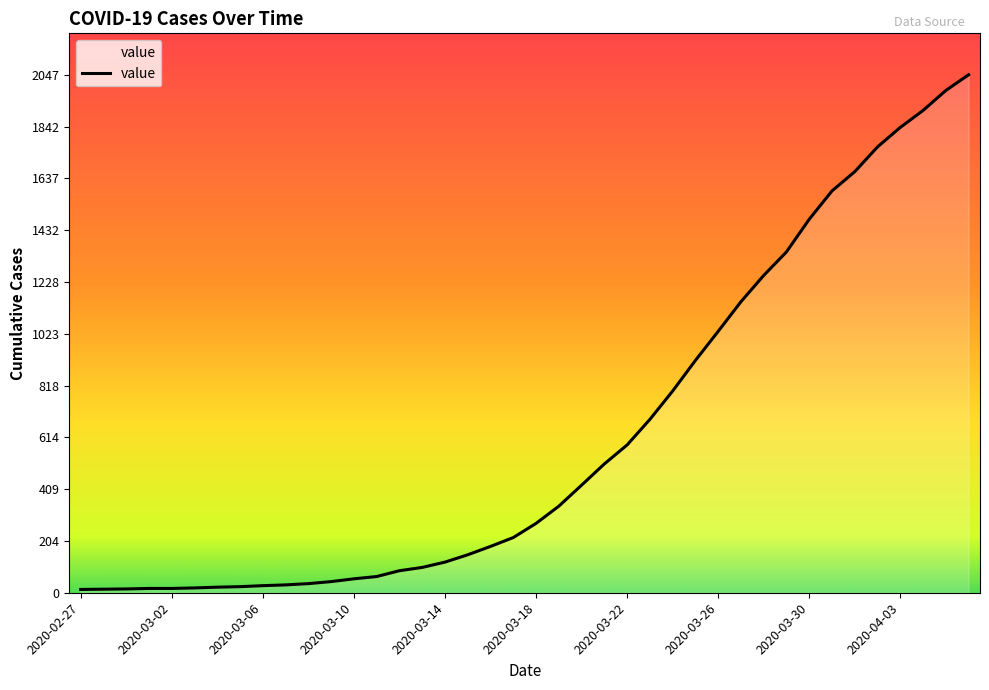

What is the smallest value displayed?

13